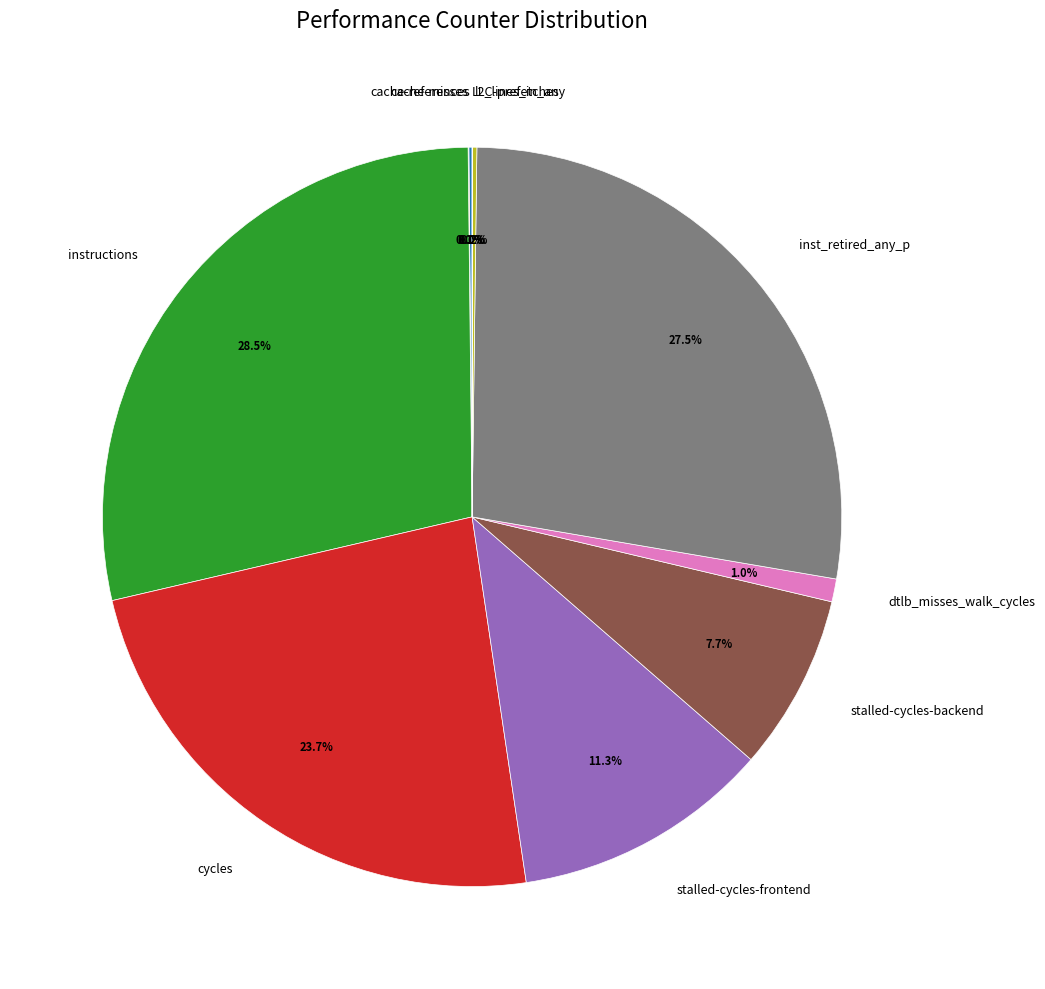

Does stalled-cycles-frontend represent more than half of the total?

No